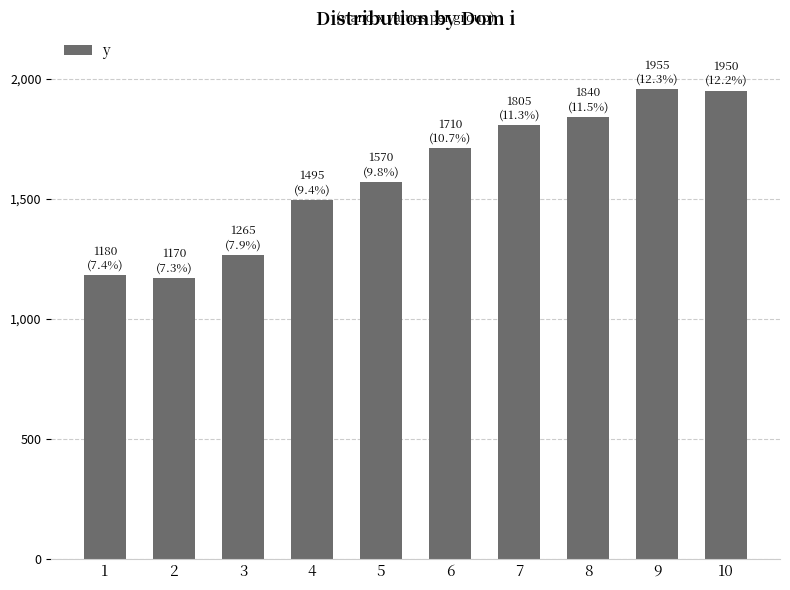

Which has a higher value, 4 or 5?

5